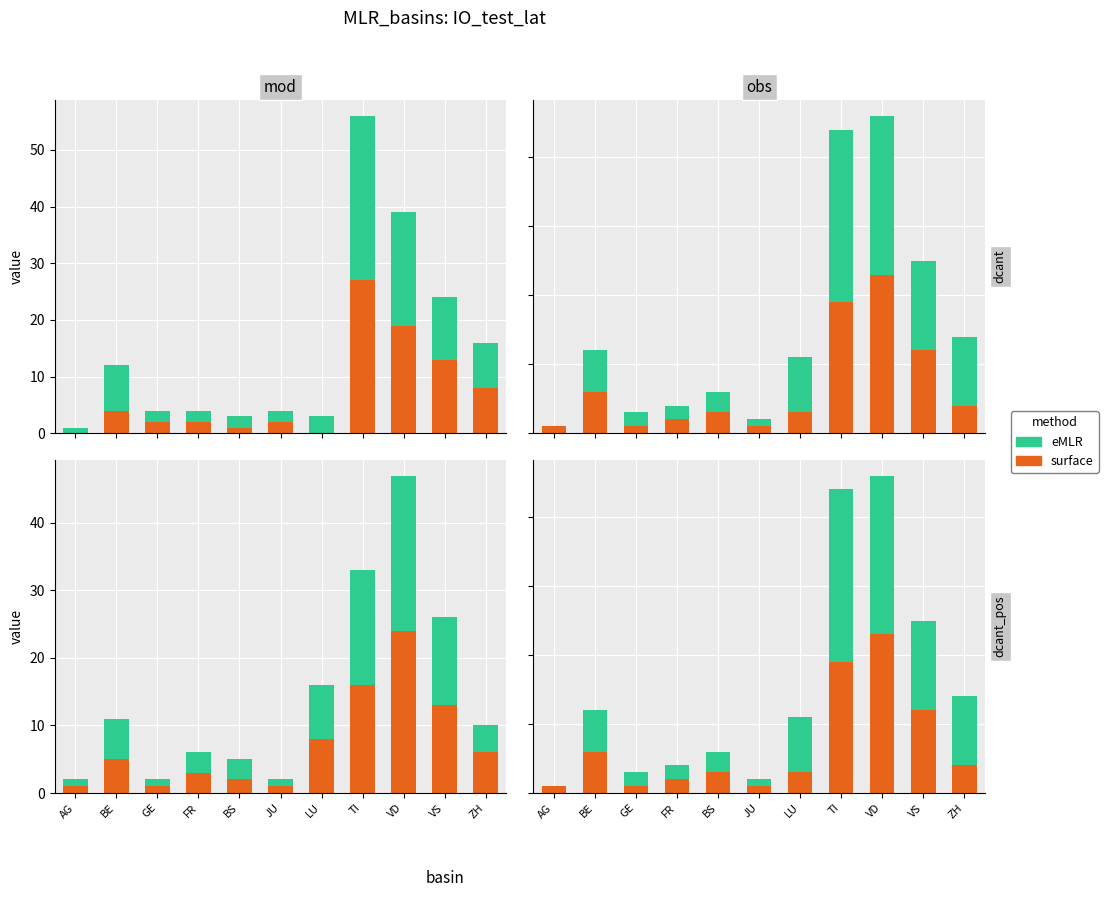

The eMLR series shows 15 at ZH. True or false?

False